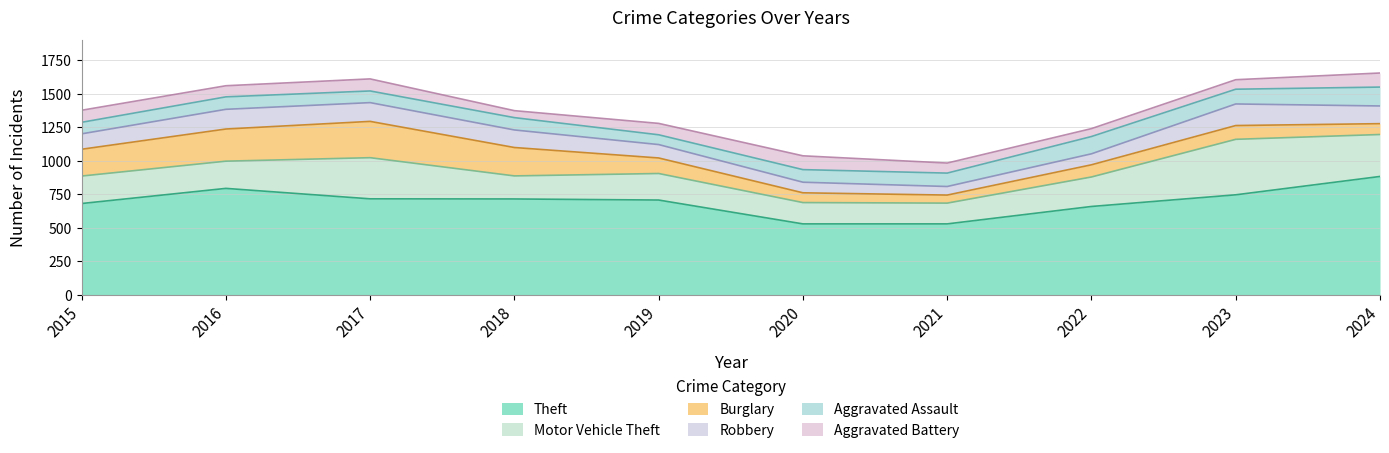

What is the minimum value for Aggravated Battery?

52